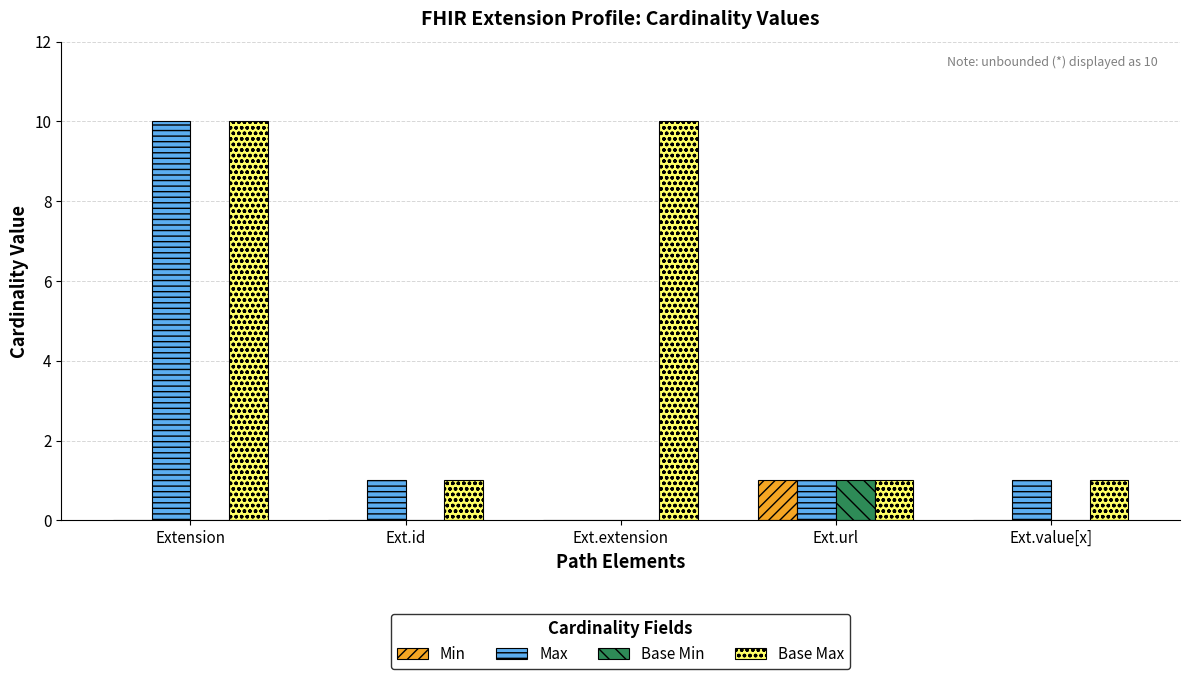

Which series has the largest total across all categories?

Base Max